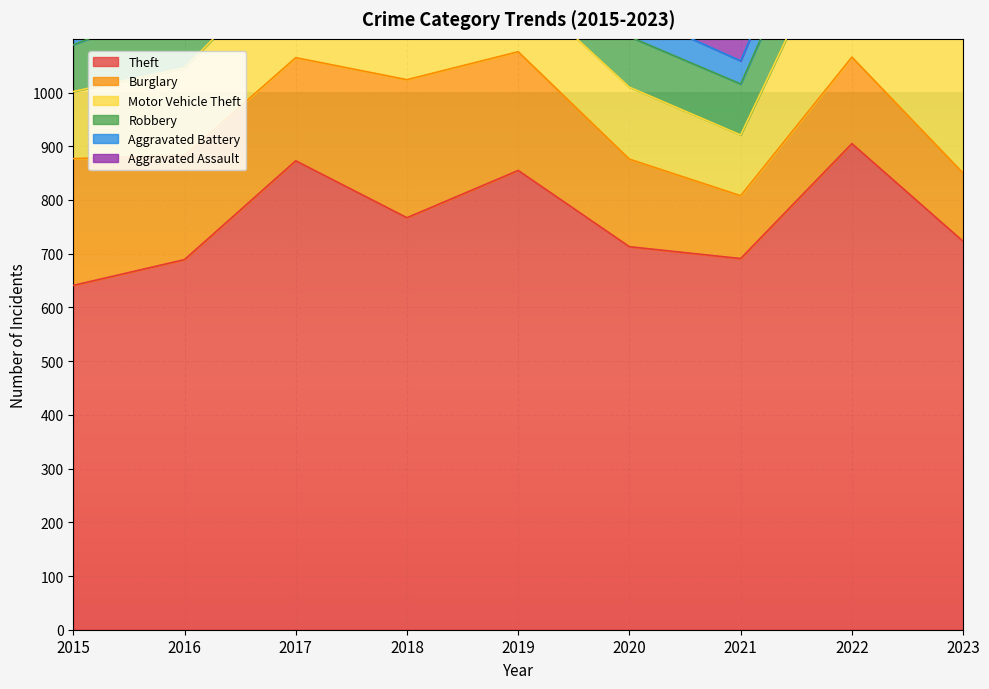

How many data points in Burglary are above 192?

4